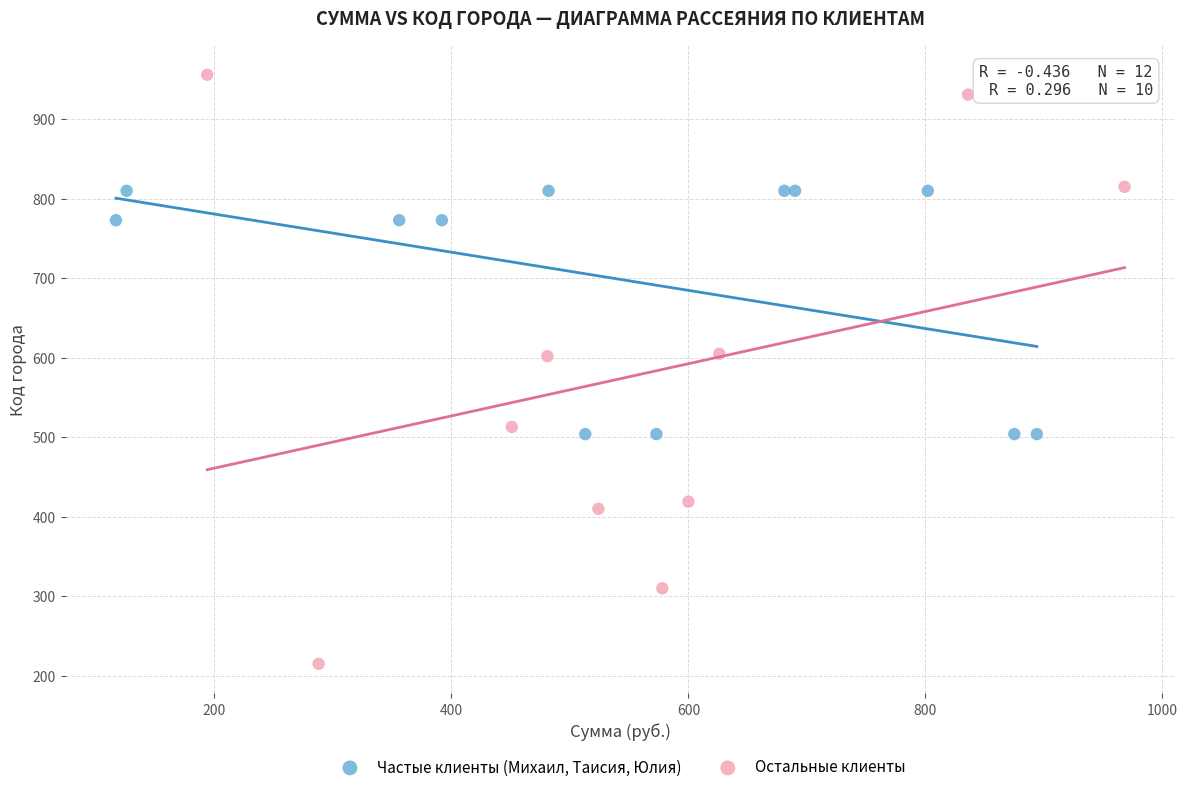

Which series has the widest spread of Y values?

Остальные клиенты